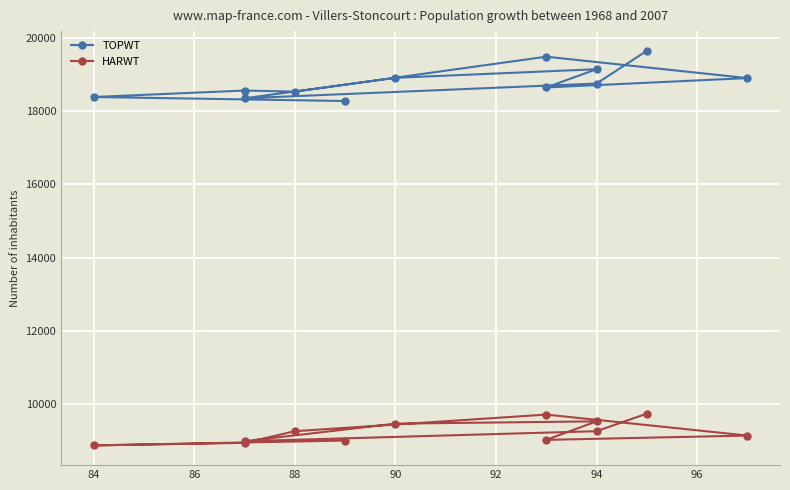

Does the chart display data point markers on the line(s)?

Yes